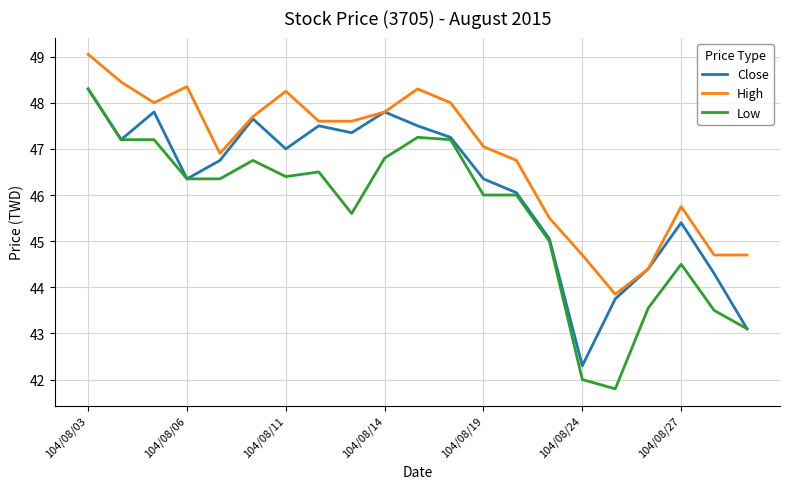

What is the lowest value of the High series?

43.9